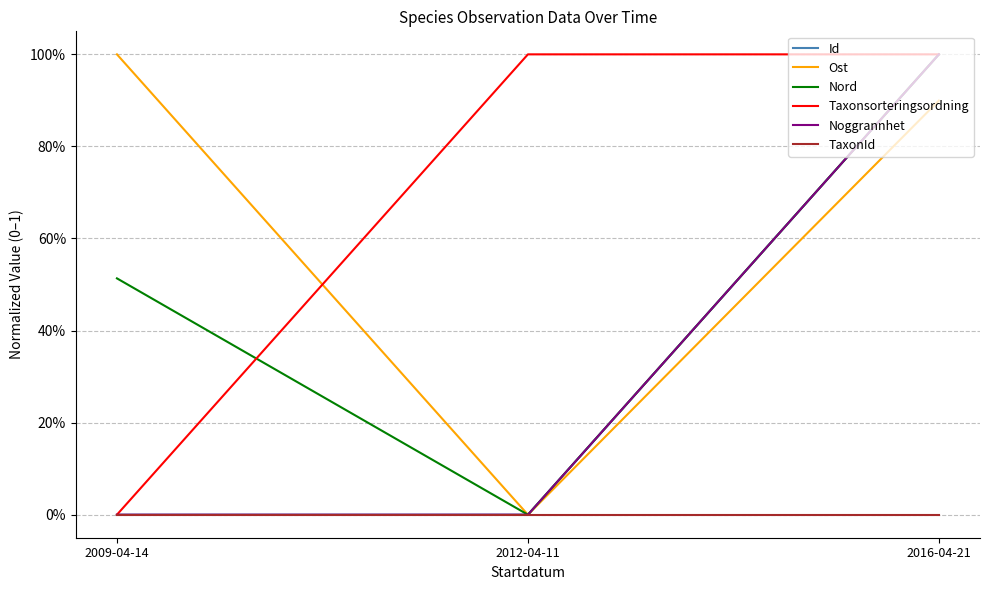

Which has a higher value, 2016-04-21 or 2012-04-11?

2016-04-21